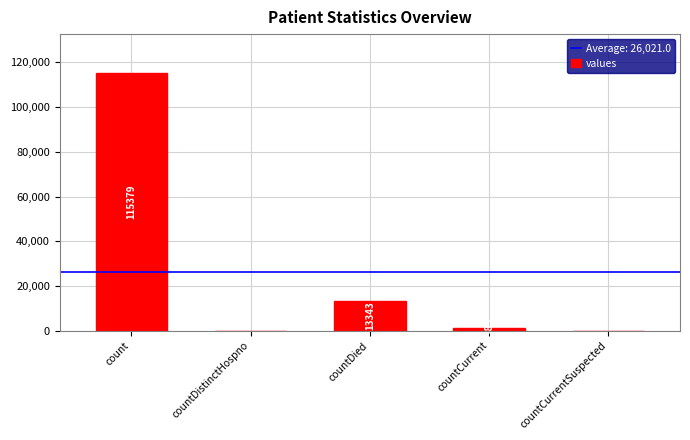

Which category has the highest value across all series?

count